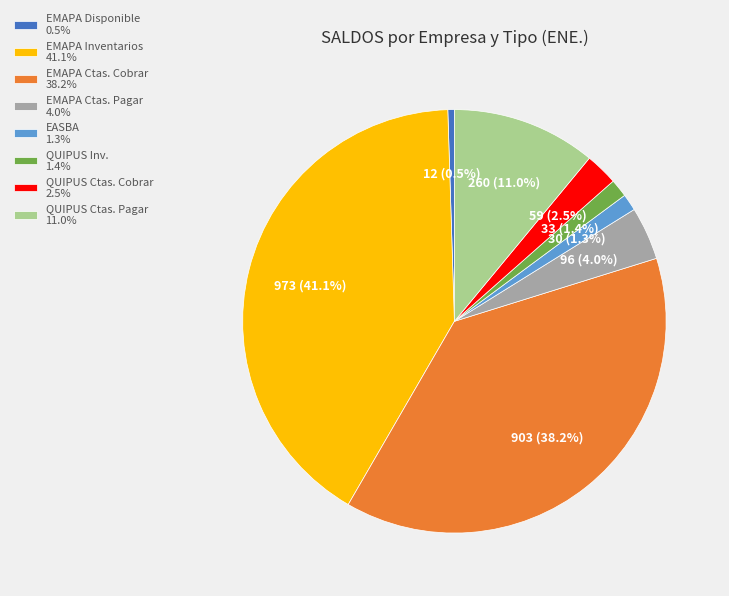

How much of the chart is everything except EMAPA Disponible 0.5%?

99.5%